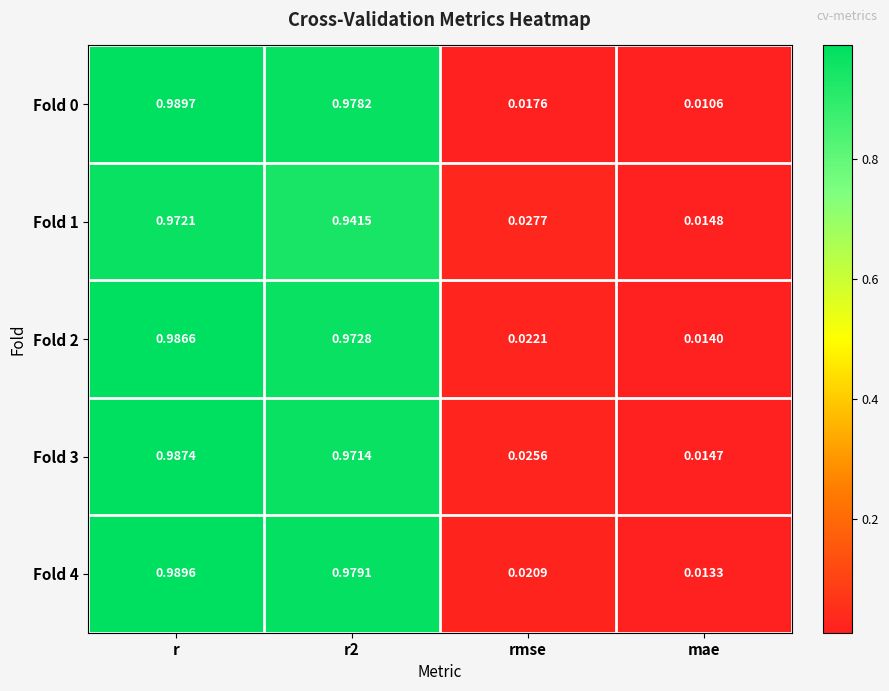

Is the value of Fold 1 at r greater than the value of Fold 3 at r?

No